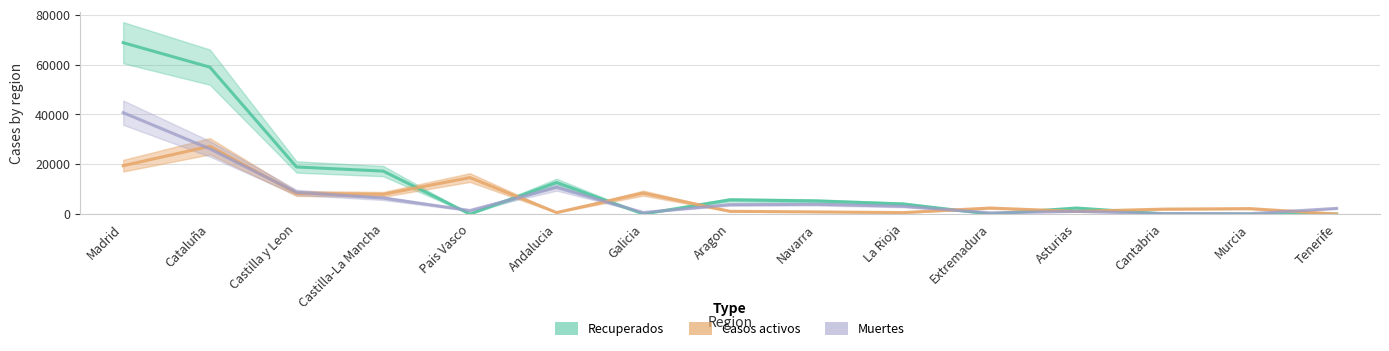

At which label does Recuperados first exceed 4051?

Madrid